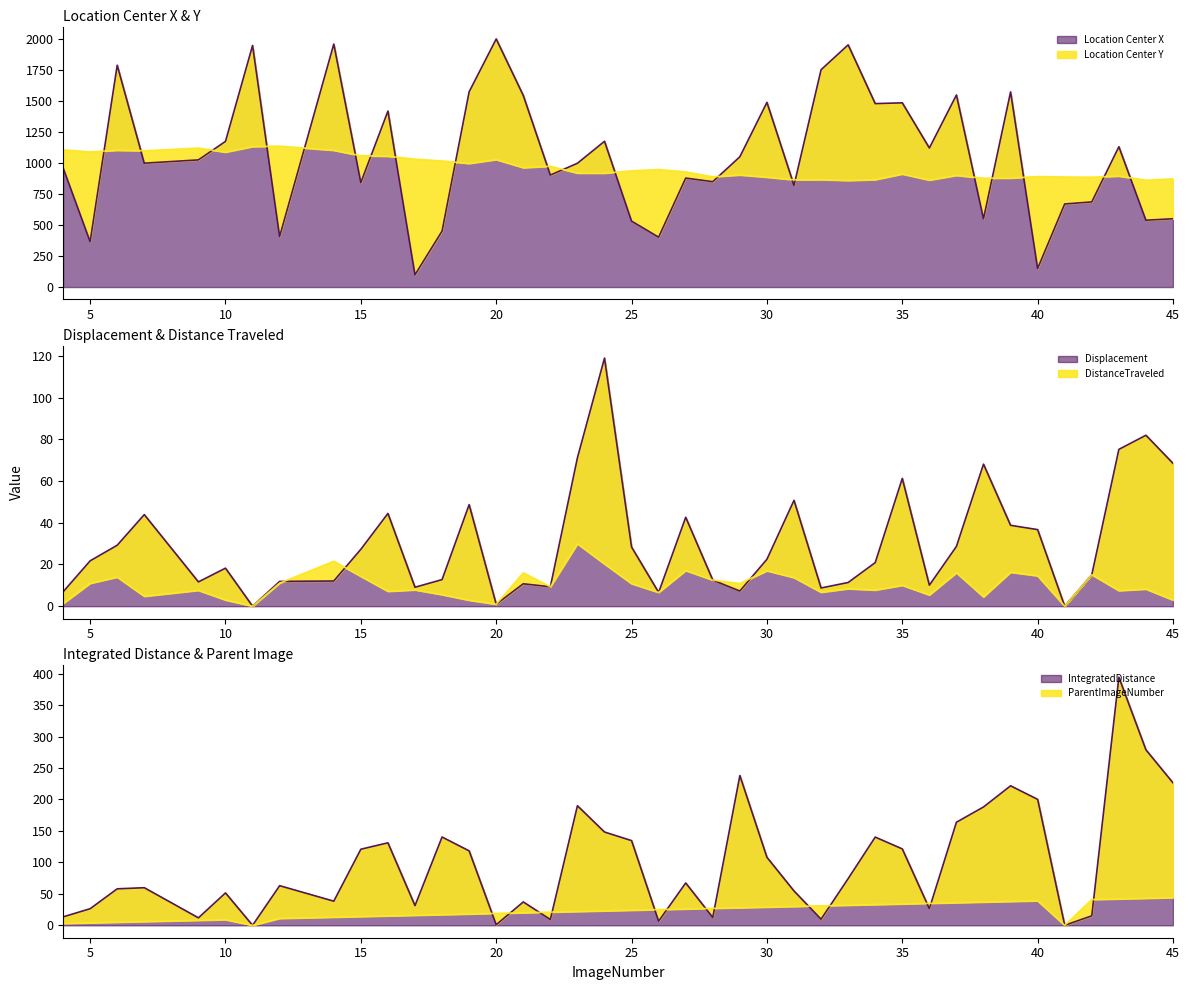

At which label does Location_Center_X reach its peak?

20